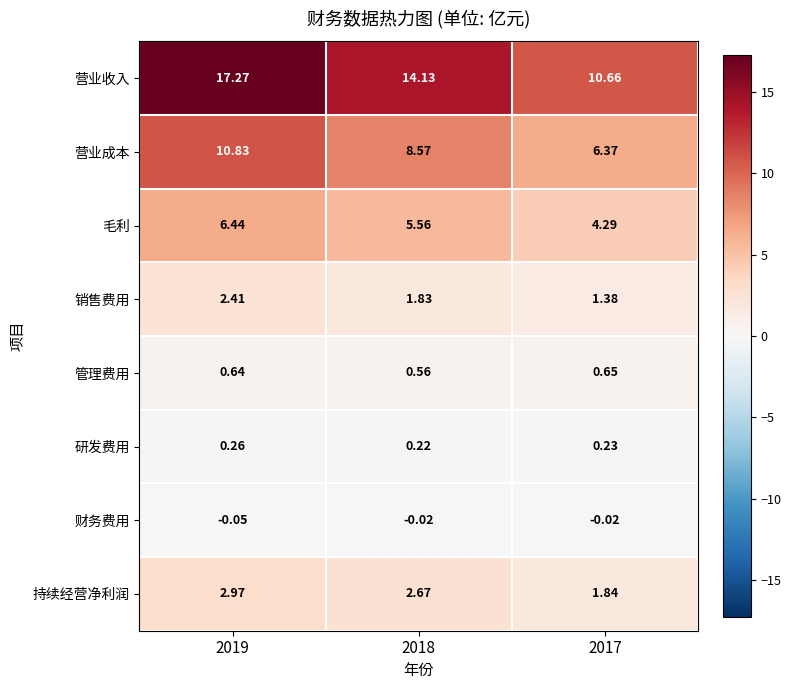

Which series has the largest range (max minus min)?

营业收入